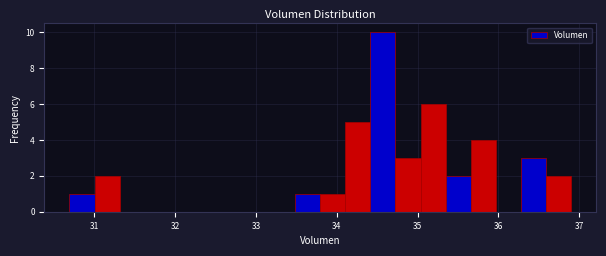

Read against the x-axis, roughly where is the centre of the tallest bar?

34.6